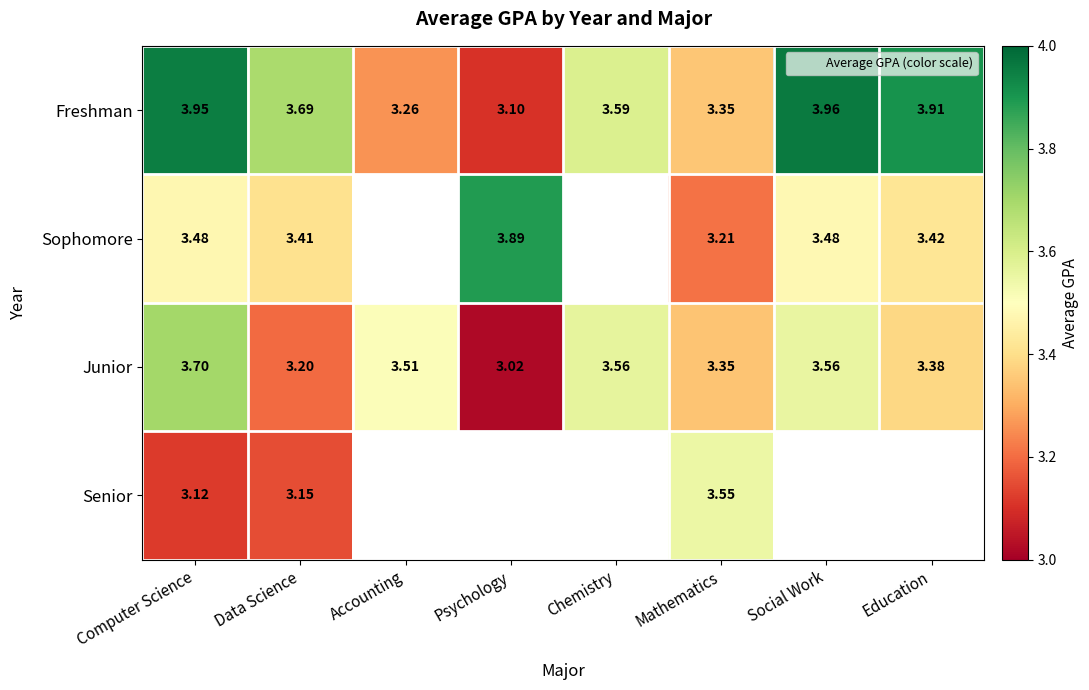

What is the difference between the Junior values at Social Work and Psychology?

0.5